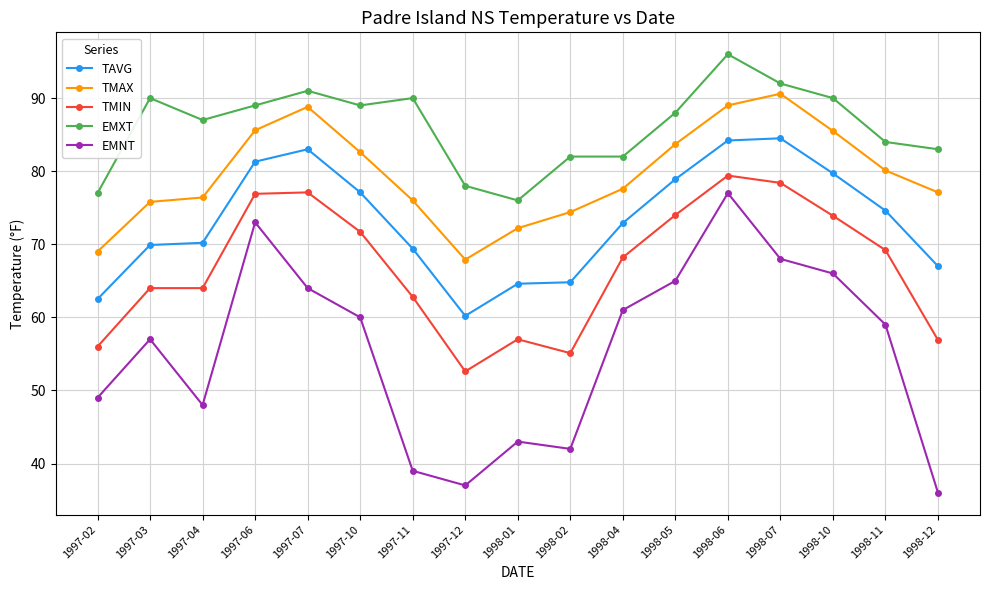

What is the maximum value for TMAX?

90.6